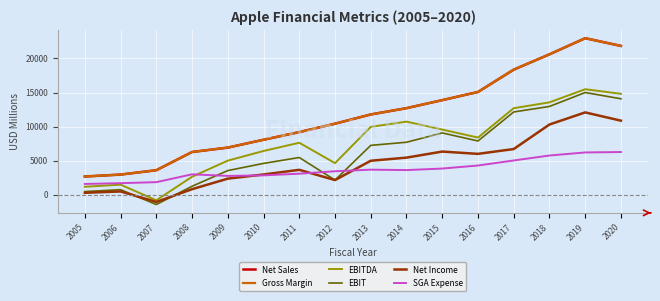

What is the sum of all EBIT values?

102750.9